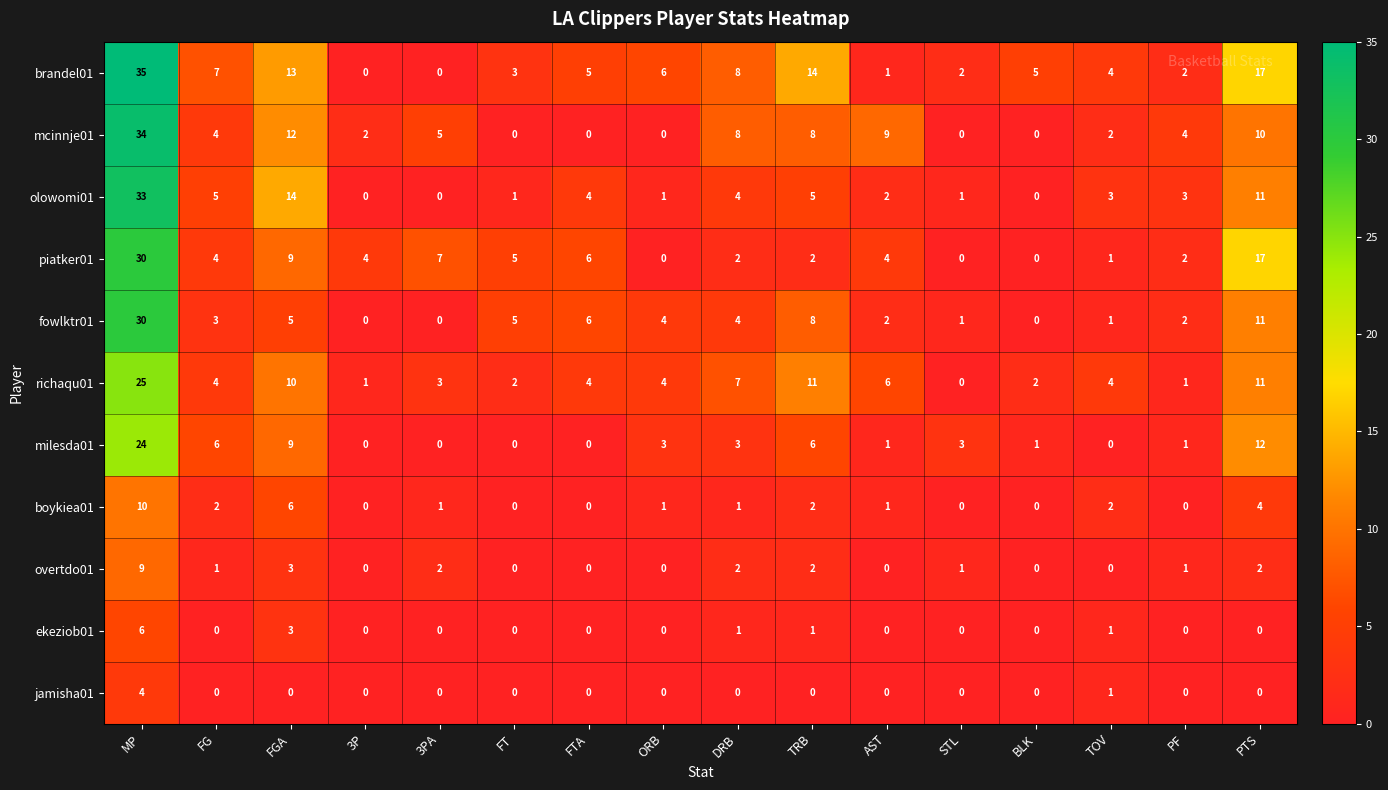

At how many categories does at least one series exceed 11?

4